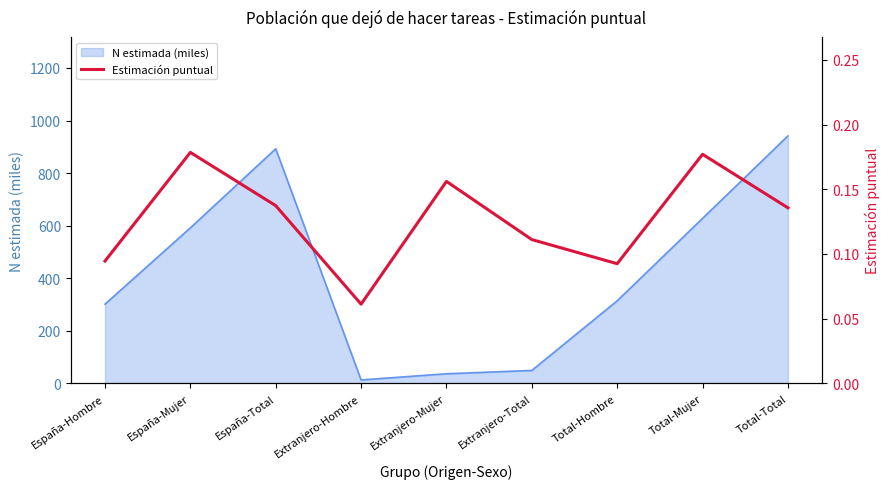

What is the maximum value shown in the chart?

0.2